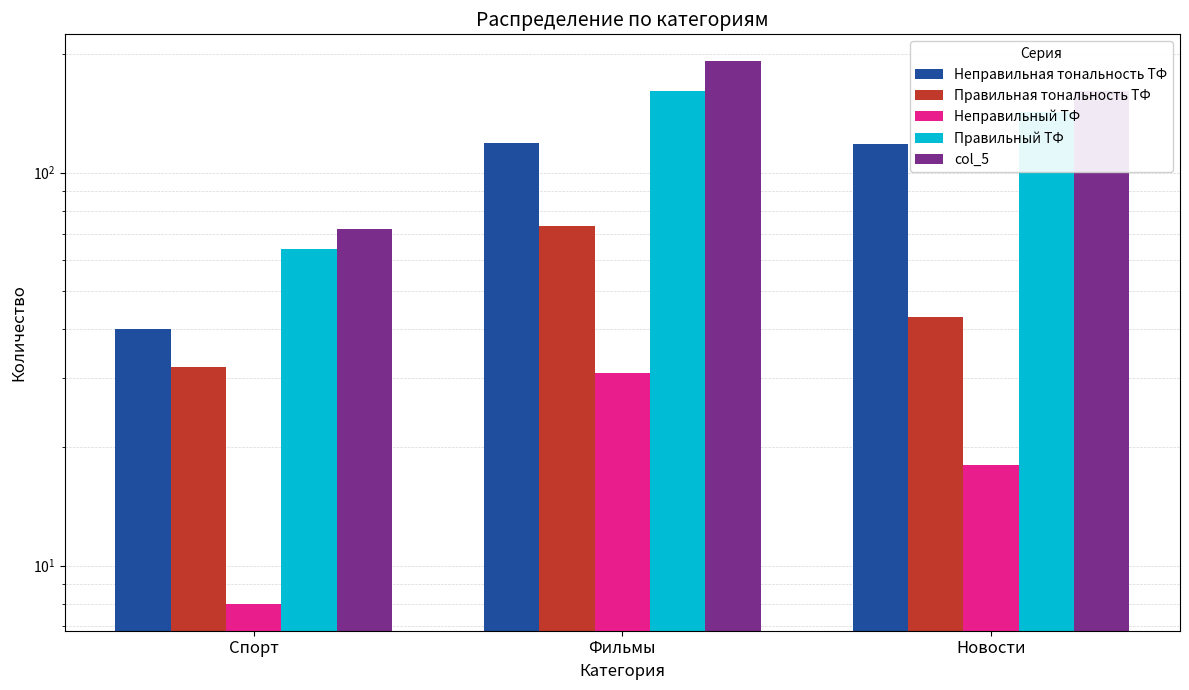

The Правильный ТФ series shows 66 at Новости. True or false?

False